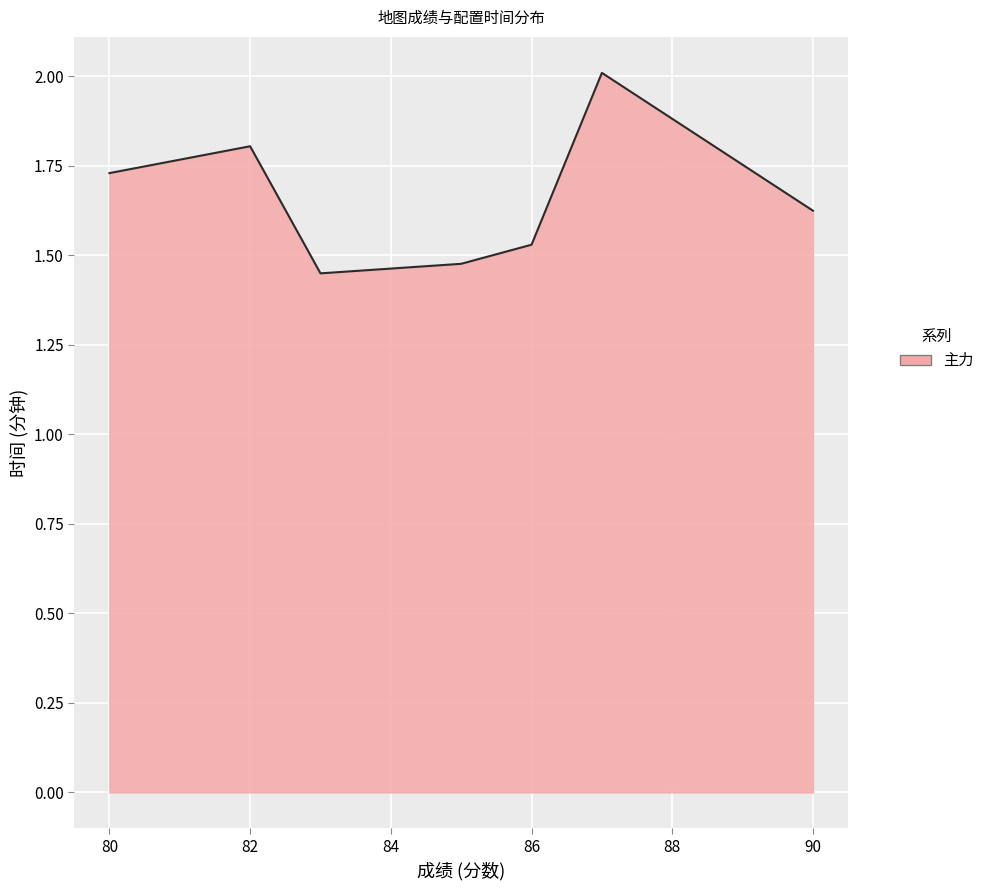

What is the maximum value shown in the chart?

2.0